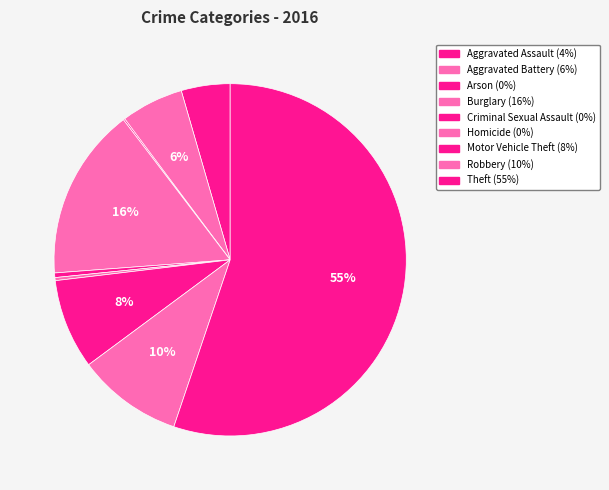

Which category has the smallest portion of the pie?

Arson